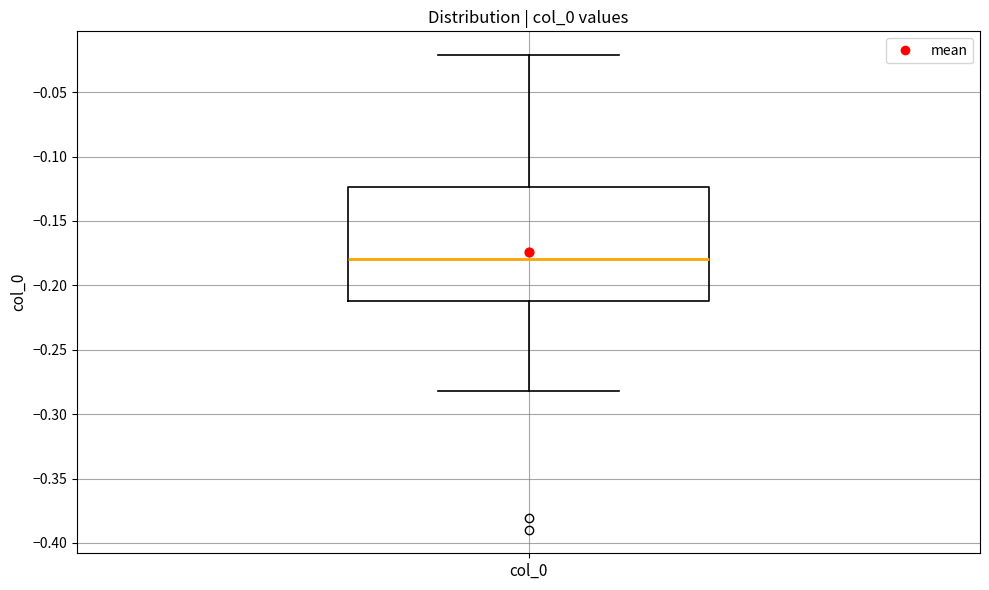

Read this box plot against the y-axis: the position of the median line, the range covered by the box, and the ends of both whiskers. The values are not printed on the chart, so give them approximately, as read against the axis.

median -0.180, box -0.210 to -0.125, whiskers -0.280 to -0.020